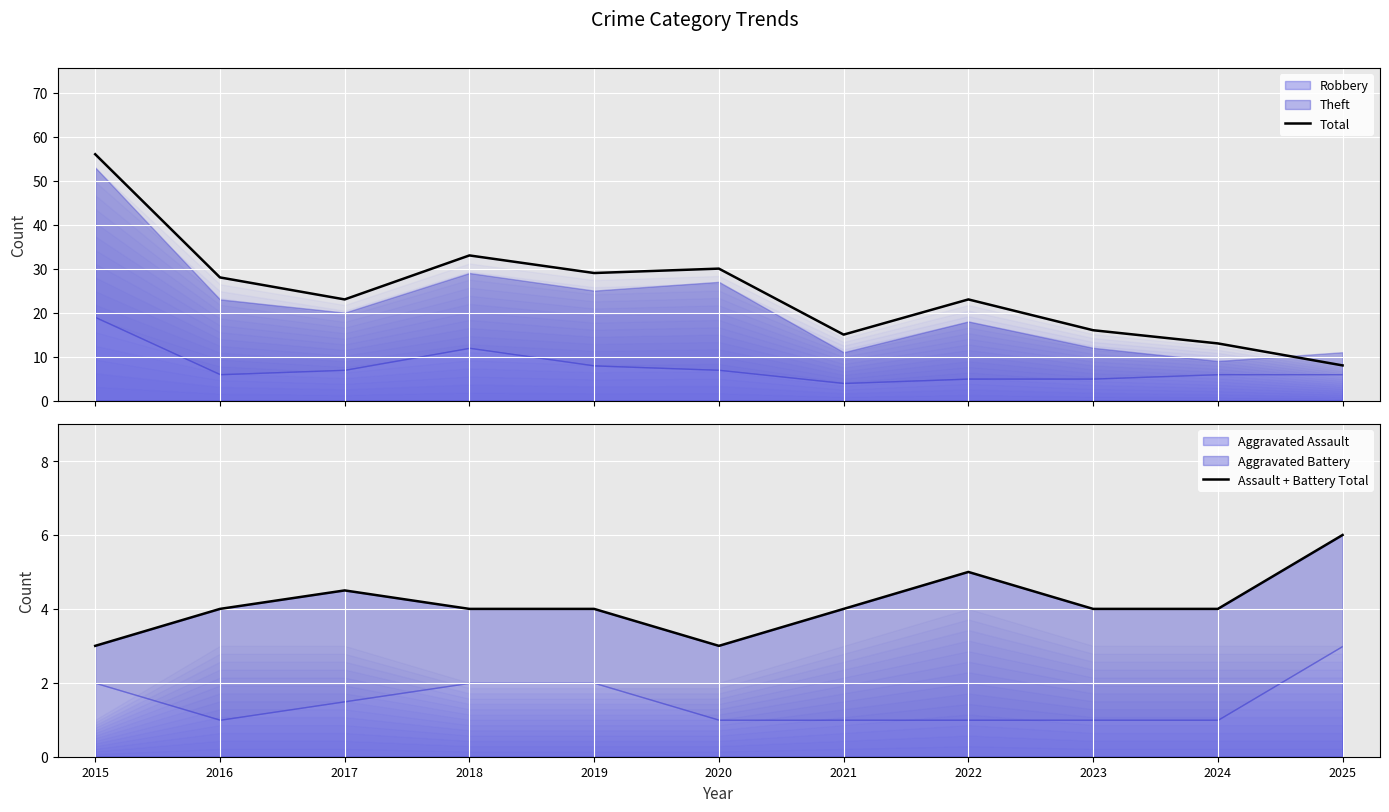

How many interior local valleys does the Total series have?

3